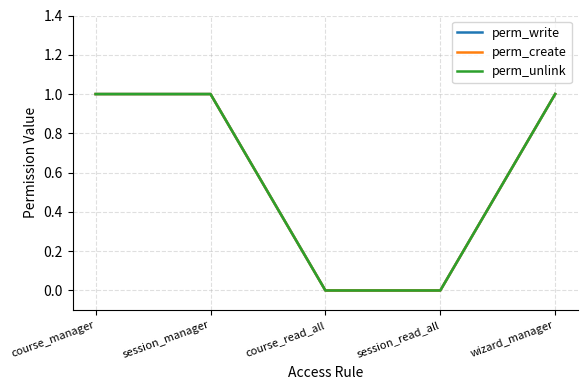

At which label is perm_unlink closest to 0?

course_read_all